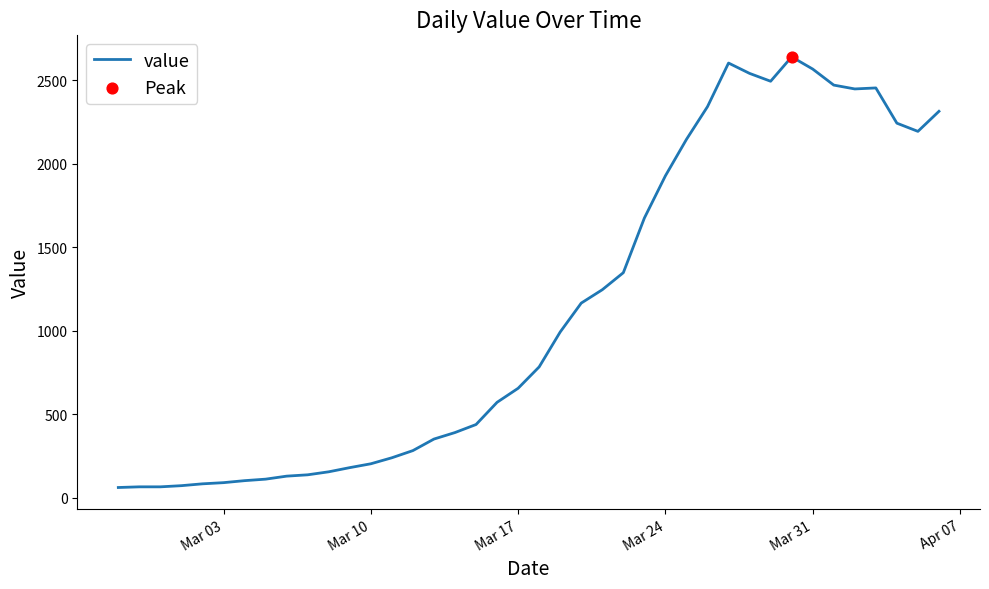

What is the difference between the maximum and minimum values?

2578